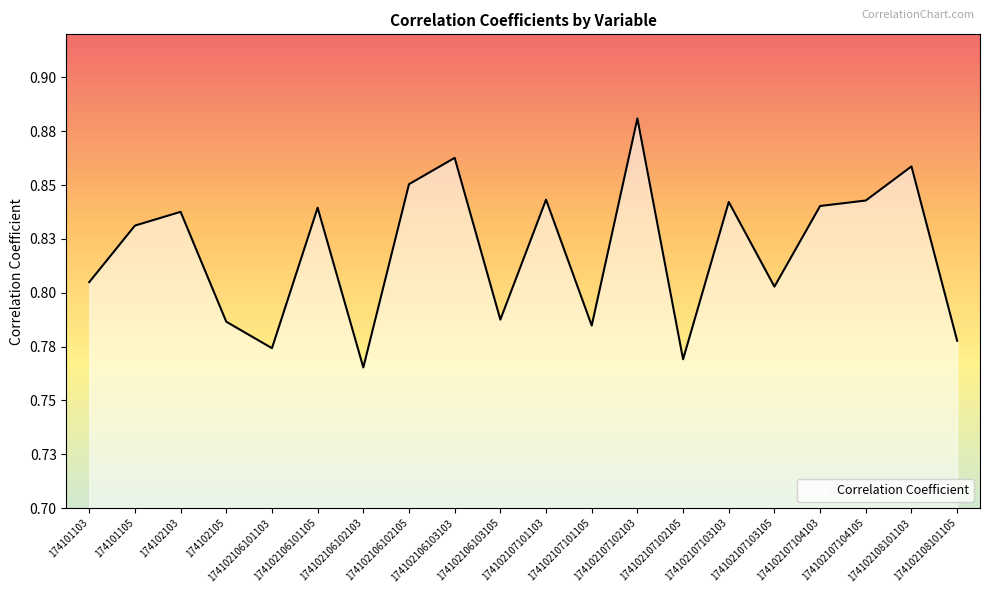

Does the chart have visible grid lines?

No